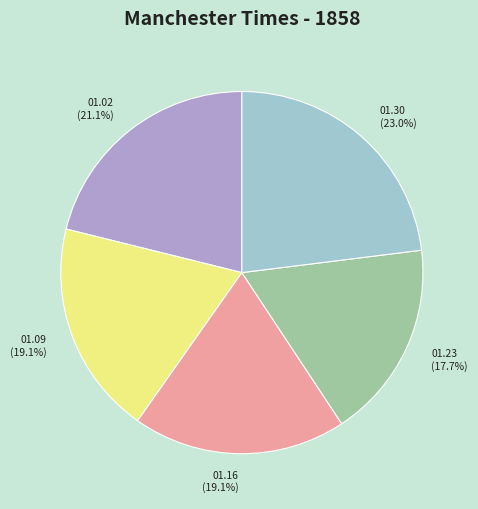

Which slice is the largest?

01.30